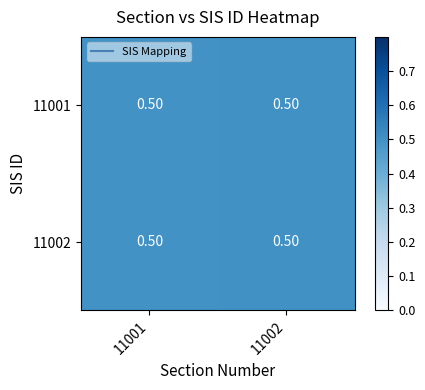

What is the greatest value displayed?

0.5